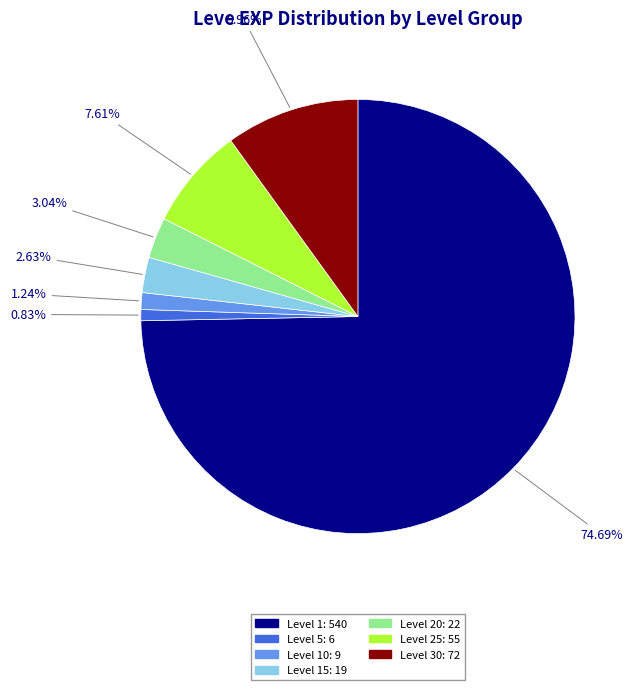

Does any single category account for the majority?

Yes